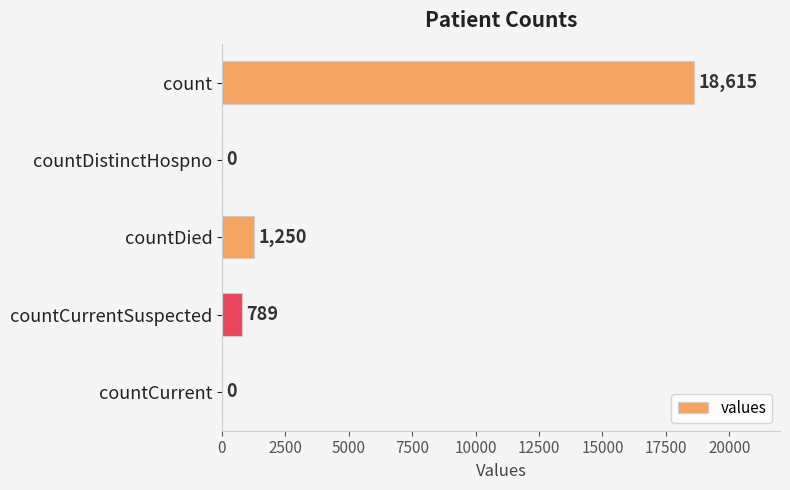

Reading bottom to top, extract all data points from this chart.

countCurrent=0	countCurrentSuspected=789	countDied=1250	countDistinctHospno=0	count=18615